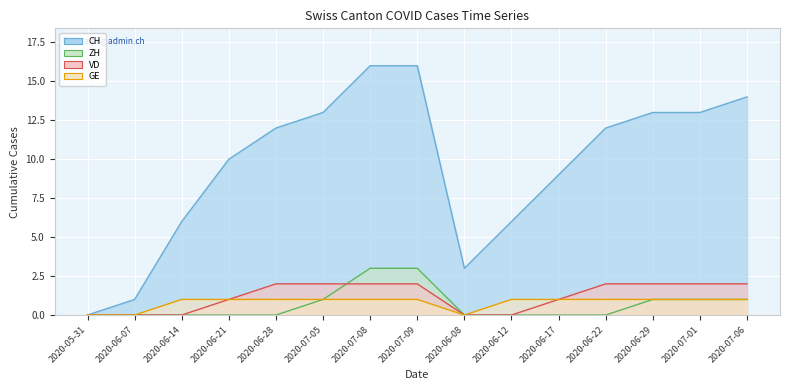

Is the value of ZH at 2020-06-17 greater than the value of VD at 2020-06-12?

No